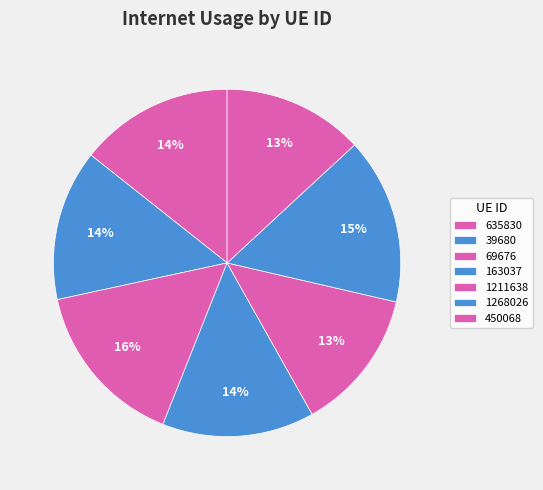

Rank the categories by value from lowest to highest.

450068, 1211638, 39680, 163037, 635830, 1268026, 69676